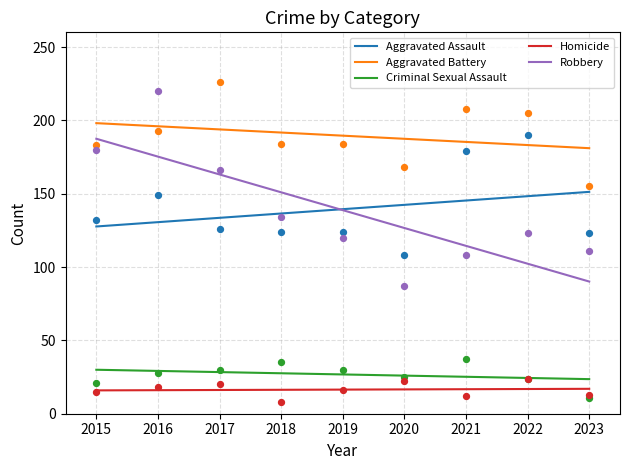

Which series reaches the minimum Y coordinate?

Homicide